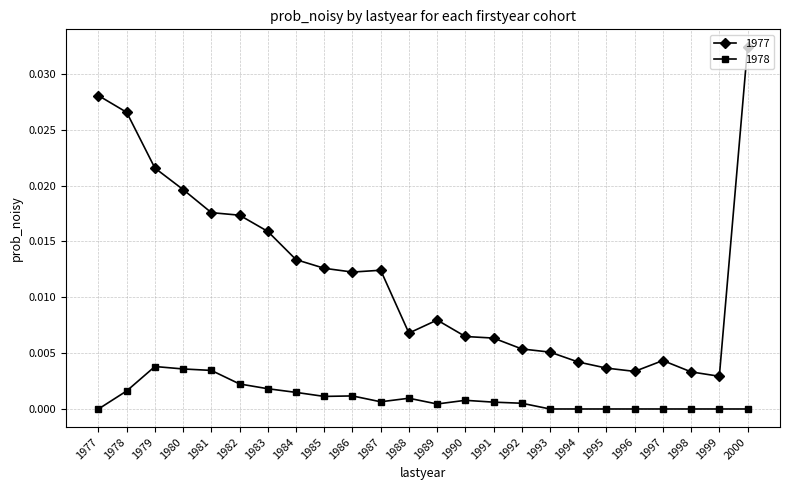

Which category has the lowest value in the 1977 series?

1999